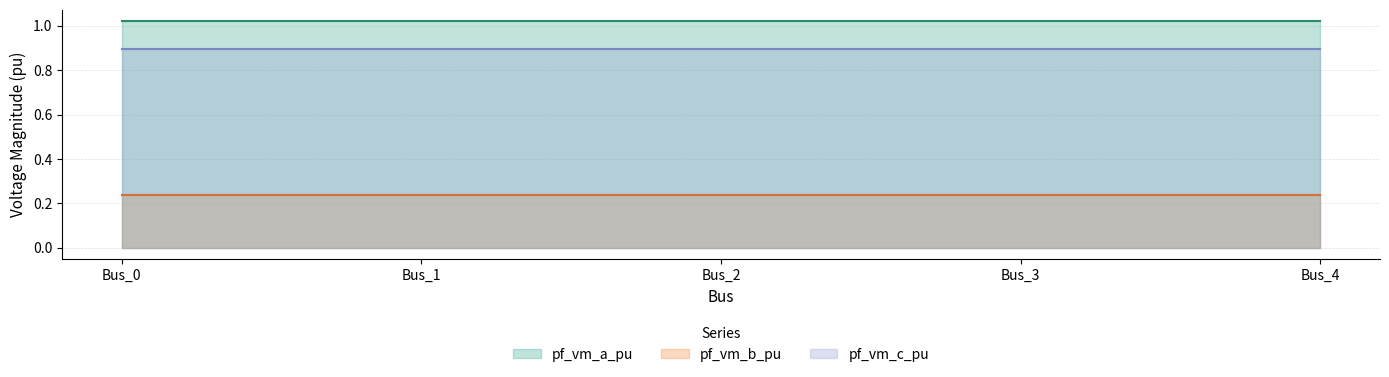

Rank the series by their average value, from highest to lowest.

pf_vm_a_pu, pf_vm_c_pu, pf_vm_b_pu